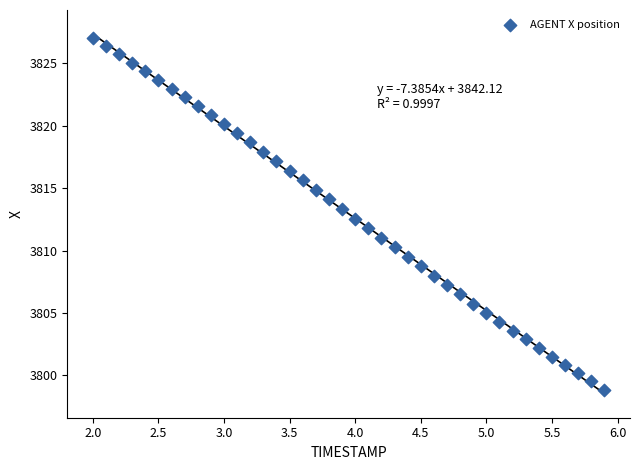

What is the range of Y values (max minus min)?

28.2